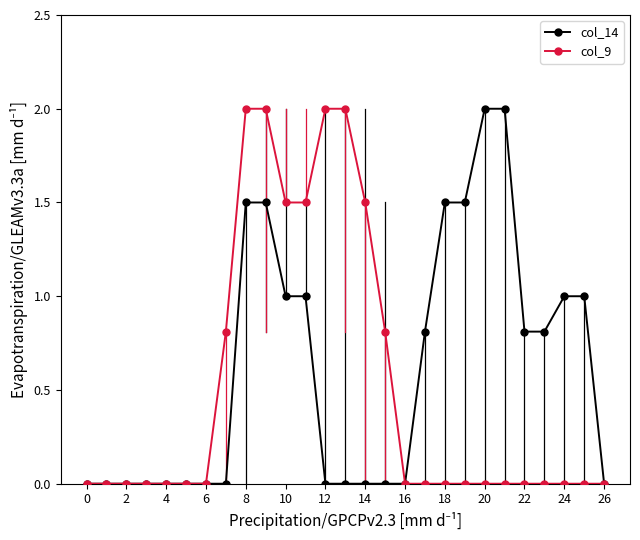

What is the value of the col_9 point at the 13th from the left?

2.0